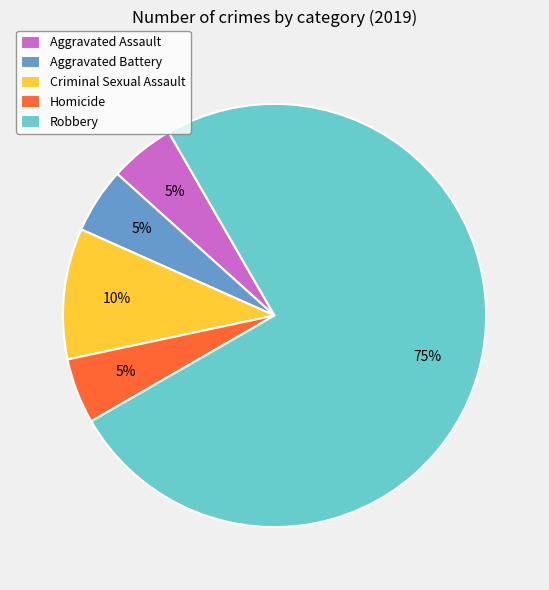

Is it true that Criminal Sexual Assault is 10% of the pie?

True